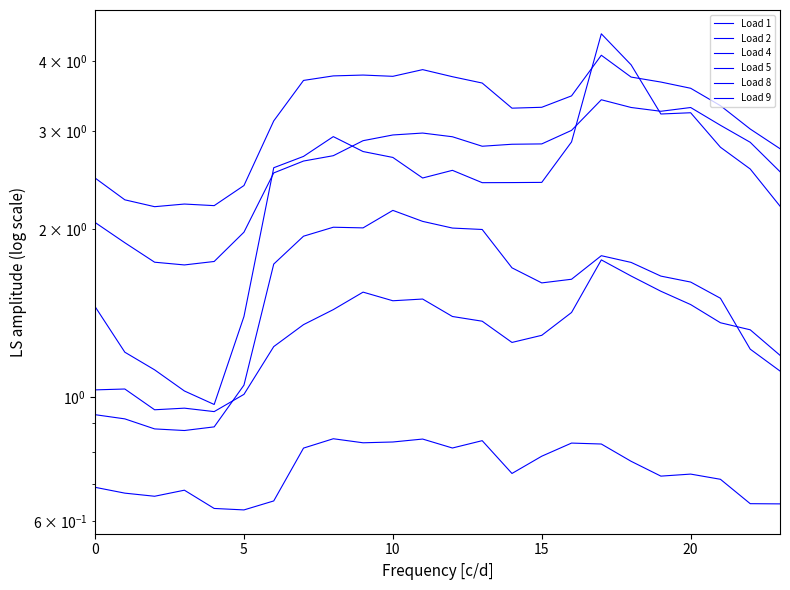

At how many categories does at least one series exceed 1?

24